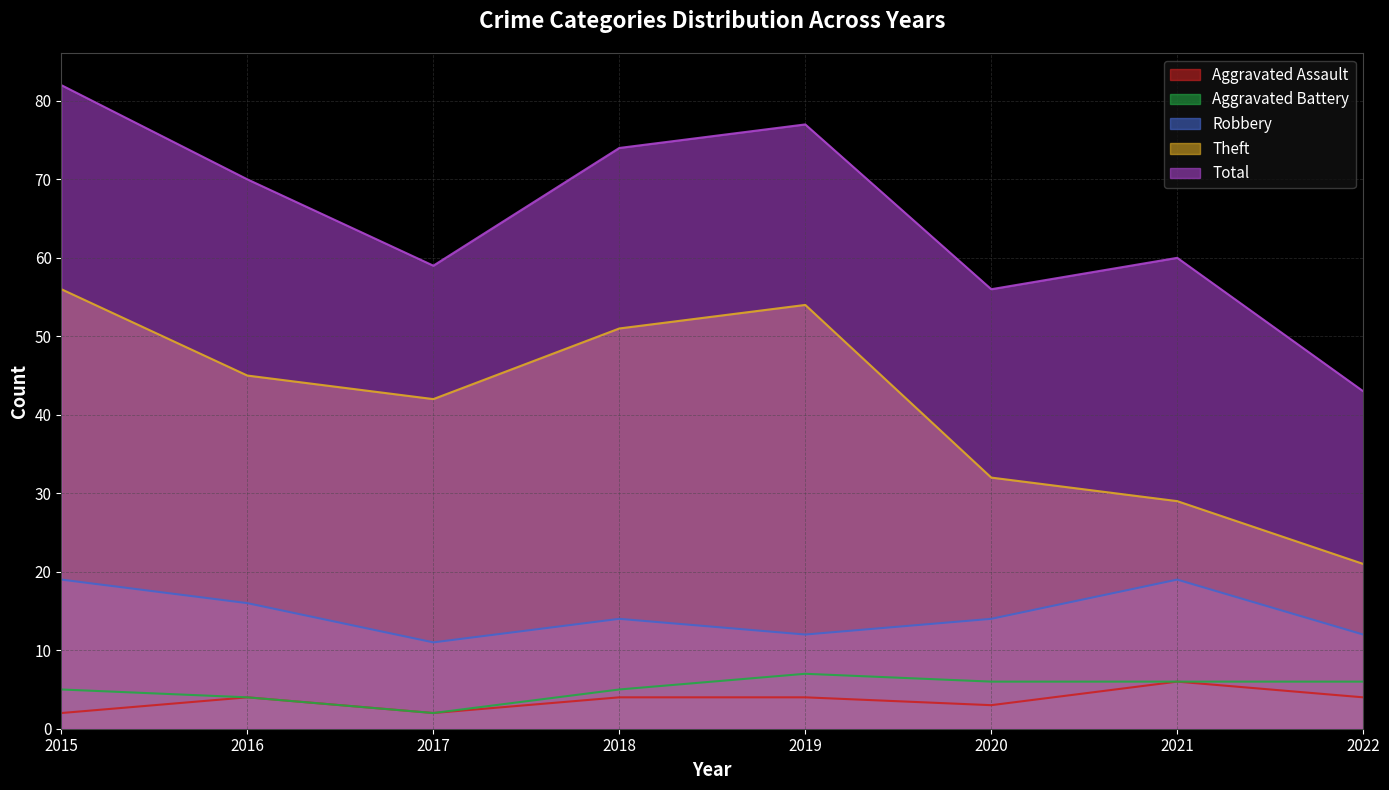

Reading left to right, list all the values displayed in this chart.

Aggravated Assault: 2015=2	2016=4	2017=2	2018=4	2019=4	2020=3	2021=6	2022=4
Aggravated Battery: 2015=5	2016=4	2017=2	2018=5	2019=7	2020=6	2021=6	2022=6
Robbery: 2015=19	2016=16	2017=11	2018=14	2019=12	2020=14	2021=19	2022=12
Theft: 2015=56	2016=45	2017=42	2018=51	2019=54	2020=32	2021=29	2022=21
Total: 2015=82	2016=70	2017=59	2018=74	2019=77	2020=56	2021=60	2022=43